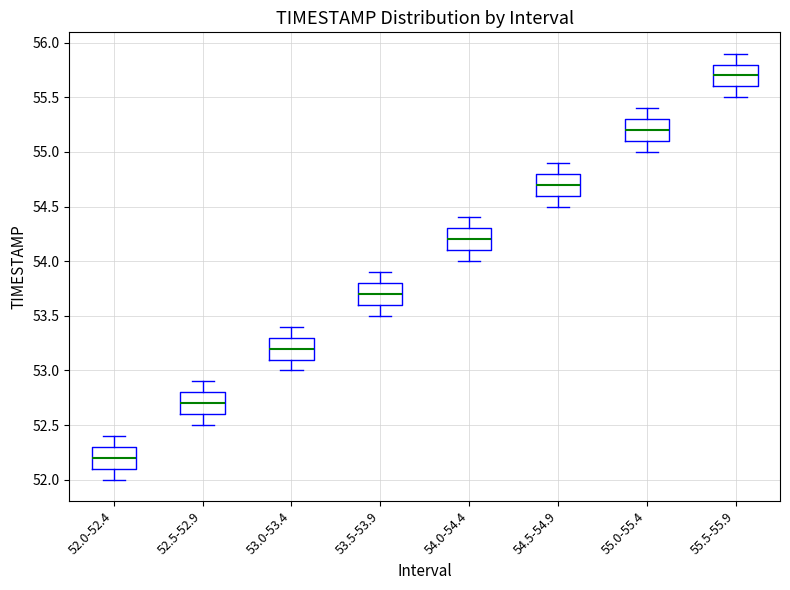

Reading left to right, read every box against the y-axis: the position of its median line, the range the box covers, and the ends of its whiskers. The values are not printed on the chart, so give them approximately, as read against the axis.

52.0-52.4: median 52.2, box 52.1 to 52.3, whiskers 52.0 to 52.4
52.5-52.9: median 52.7, box 52.6 to 52.8, whiskers 52.5 to 52.9
53.0-53.4: median 53.2, box 53.1 to 53.3, whiskers 53.0 to 53.4
53.5-53.9: median 53.7, box 53.6 to 53.8, whiskers 53.5 to 53.9
54.0-54.4: median 54.2, box 54.1 to 54.3, whiskers 54.0 to 54.4
54.5-54.9: median 54.7, box 54.6 to 54.8, whiskers 54.5 to 54.9
55.0-55.4: median 55.2, box 55.1 to 55.3, whiskers 55.0 to 55.4
55.5-55.9: median 55.7, box 55.6 to 55.8, whiskers 55.5 to 55.9